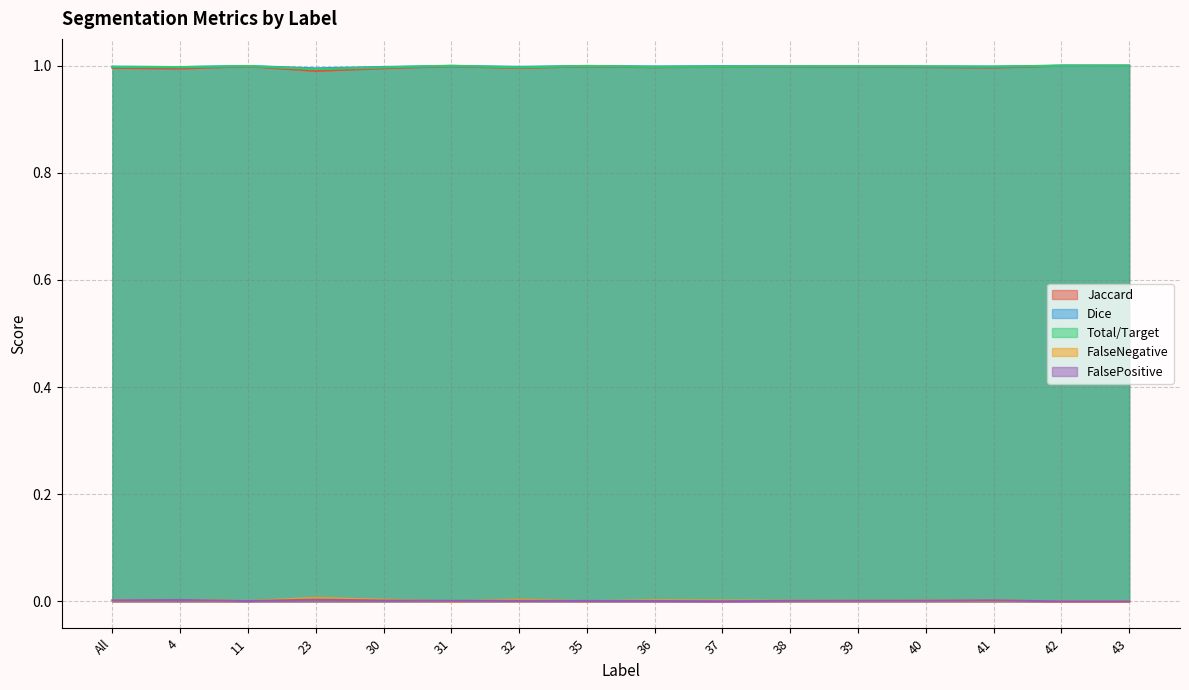

Which category has the highest value in the Jaccard series?

42